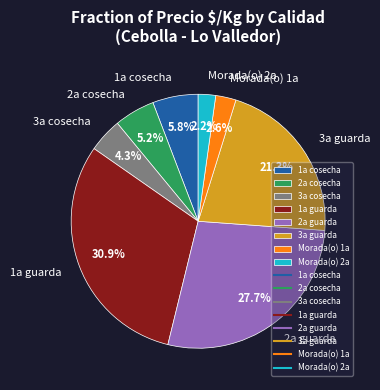

Does Morada(o) 2a represent more than half of the total?

No